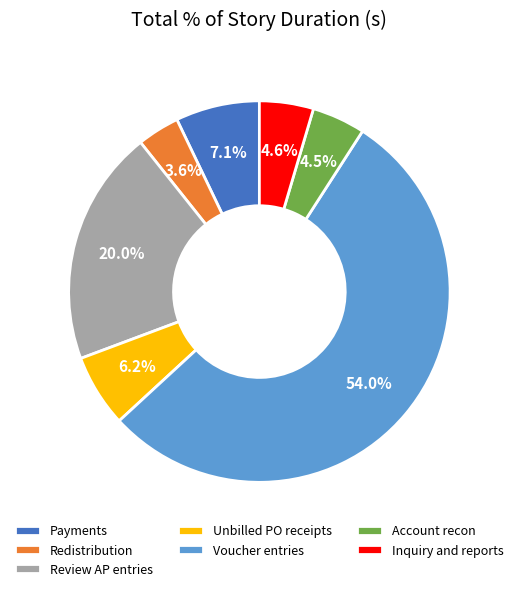

Does Inquiry and reports account for over 50% of the chart?

No